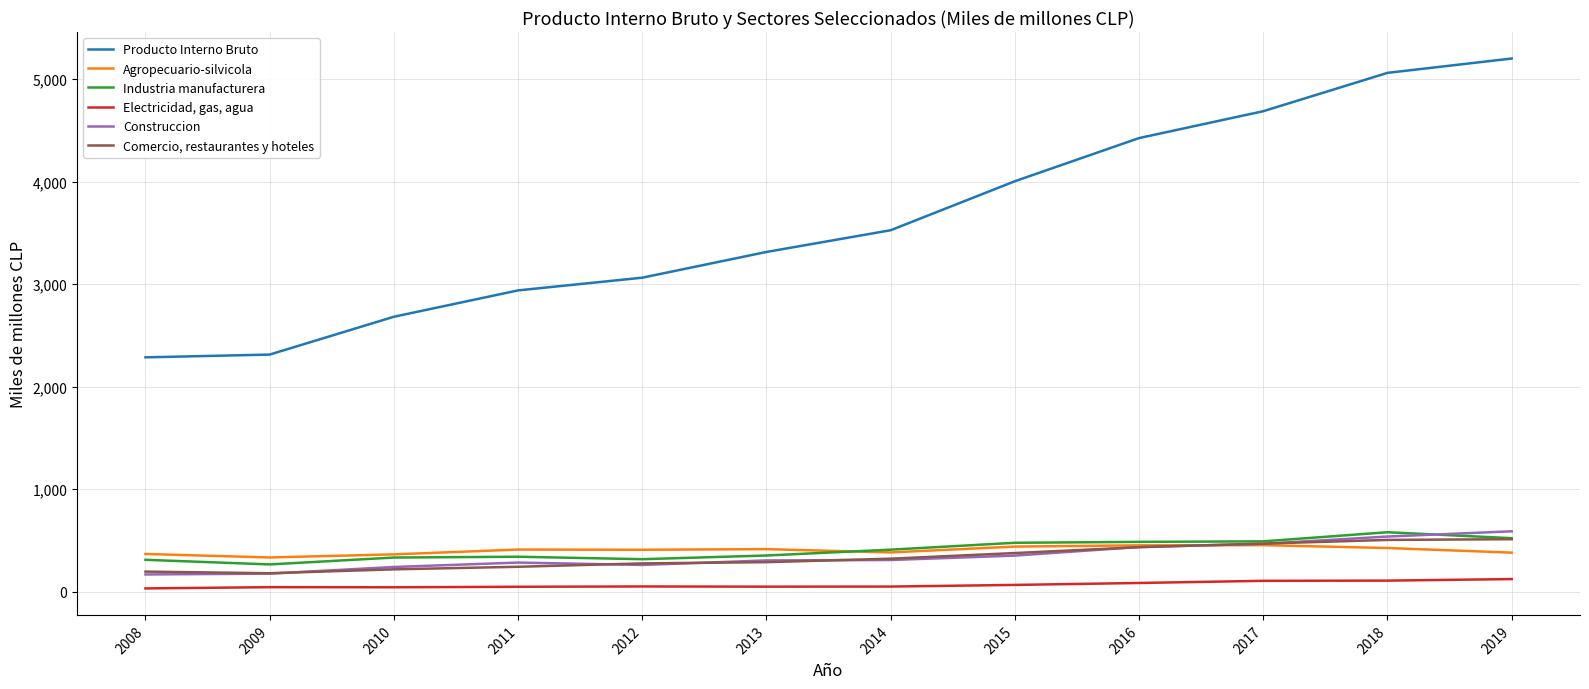

Which series has the largest total across all categories?

Producto Interno Bruto